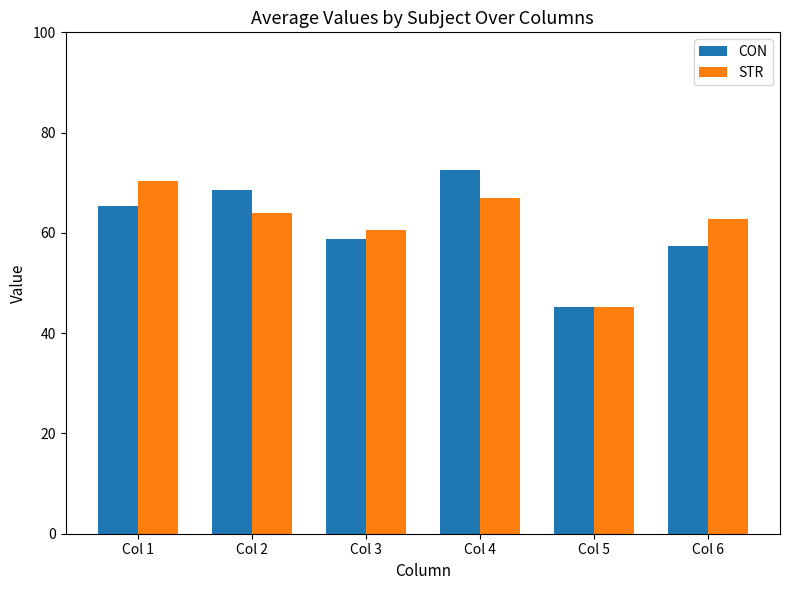

What are all the series names shown in the legend?

CON, STR